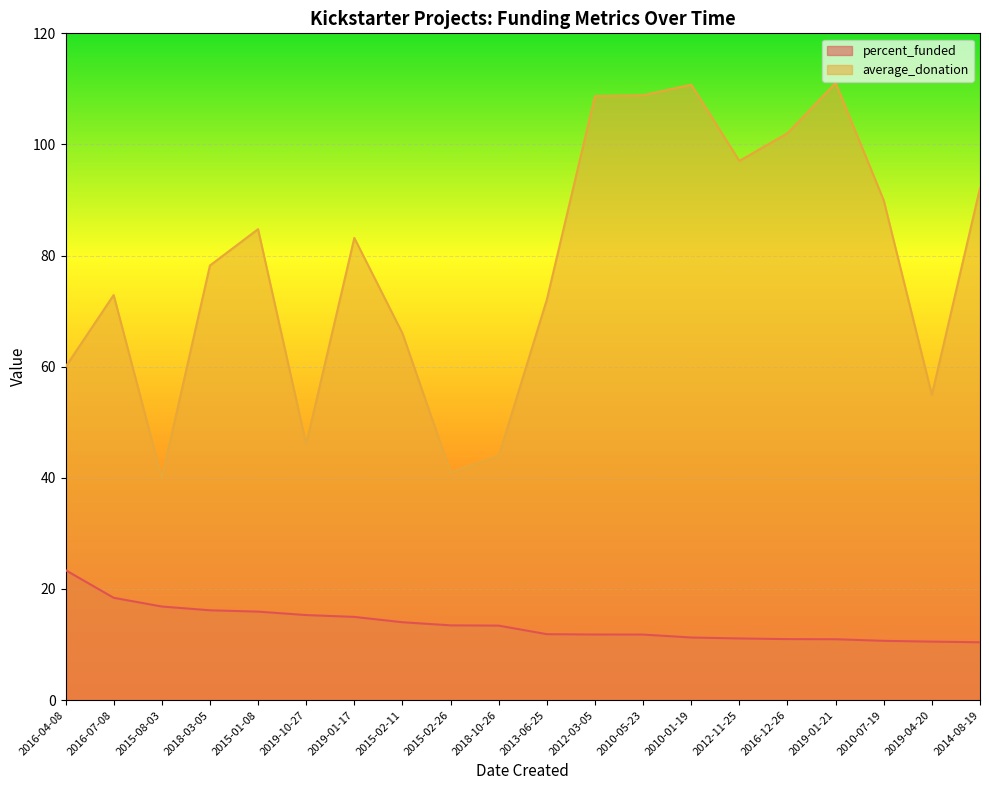

What is the sum of the percent_funded values at 2018-03-05 and 2016-07-08?

34.6